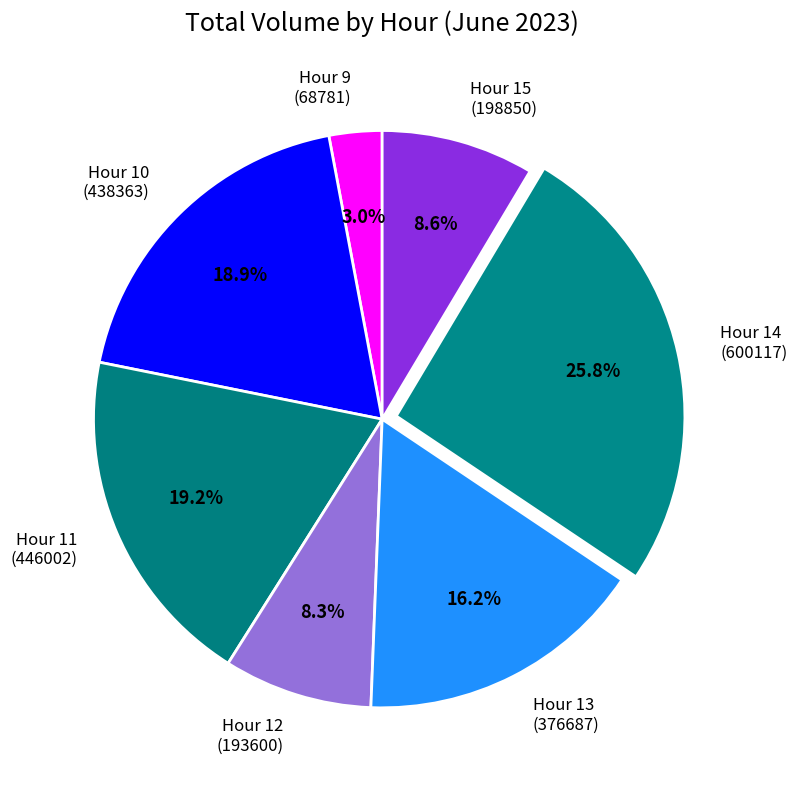

How many segments does this pie chart have?

7